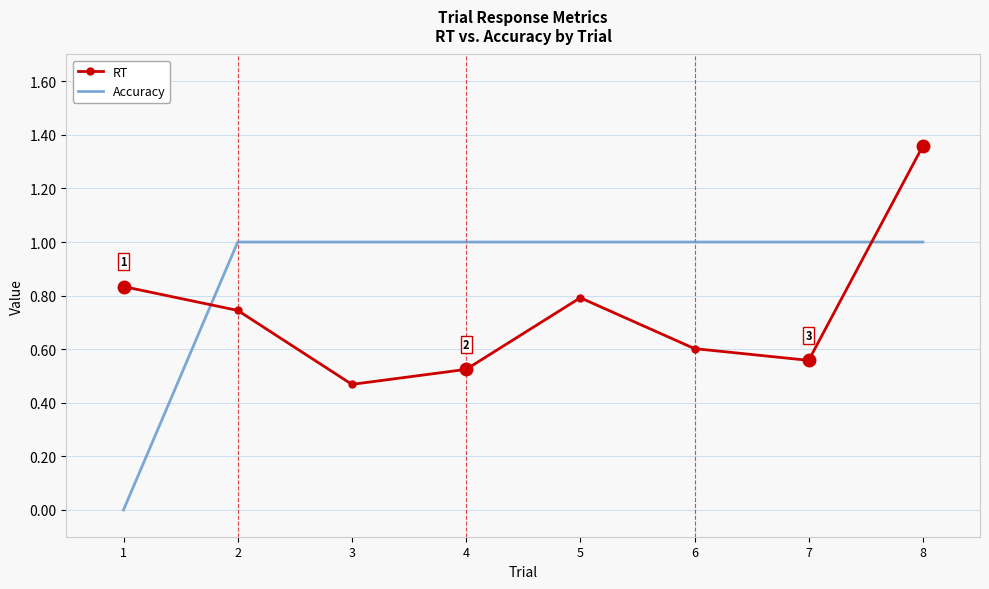

The RT series shows 0.3 at 5. True or false?

False